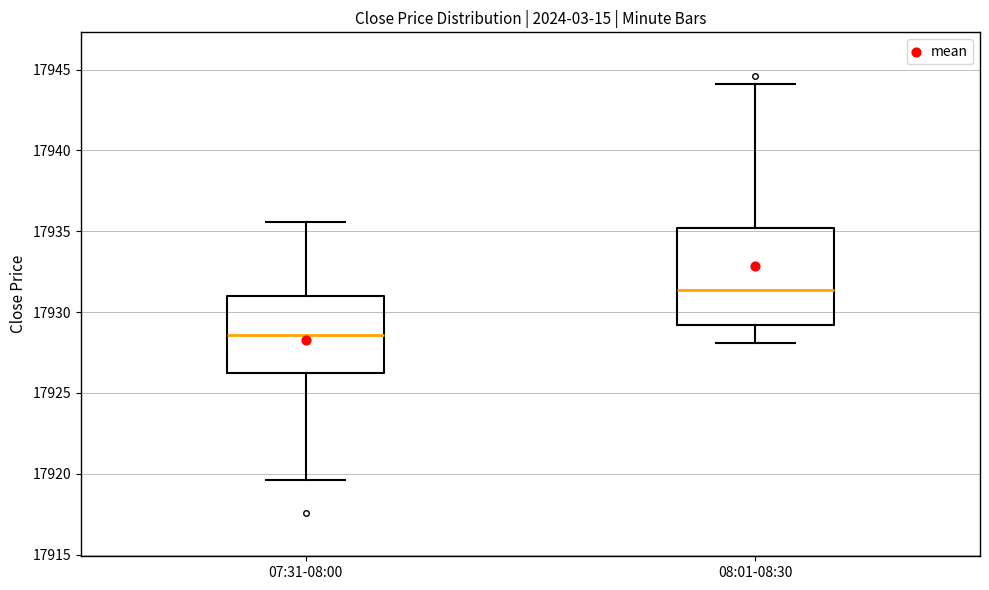

Reading left to right, read every box against the y-axis: the position of its median line, the range the box covers, and the ends of its whiskers. The values are not printed on the chart, so give them approximately, as read against the axis.

07:31-08:00: median 17928.5, box 17926.0 to 17931.0, whiskers 17919.5 to 17935.5
08:01-08:30: median 17931.5, box 17929.0 to 17935.0, whiskers 17928.0 to 17944.0